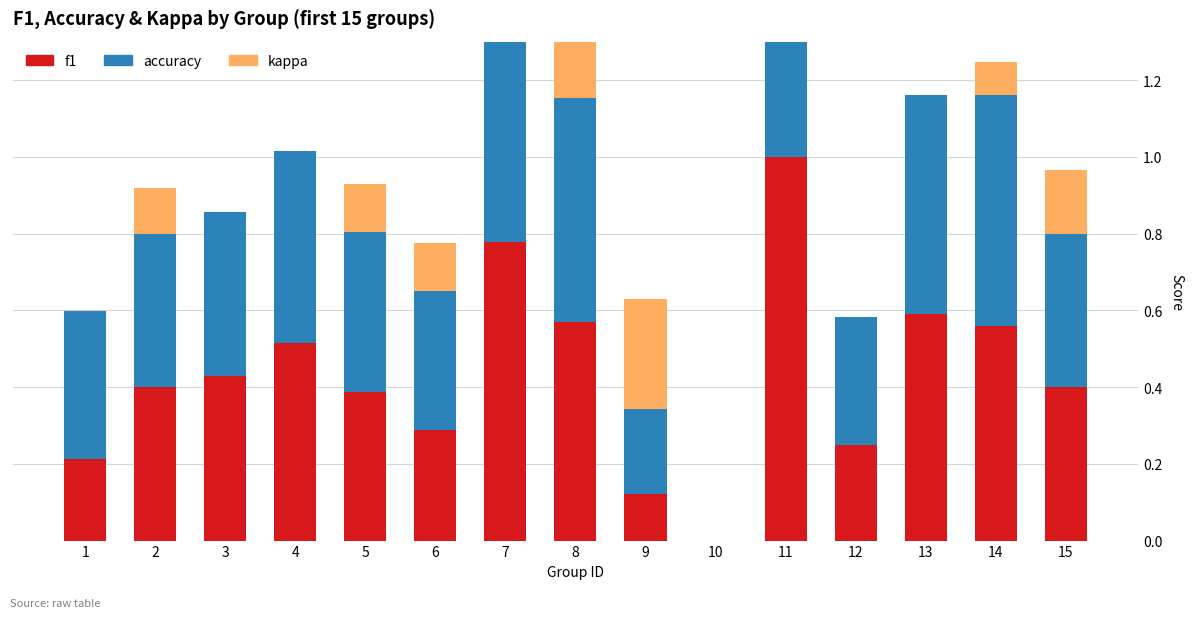

What is the sum of all kappa values?

1.5